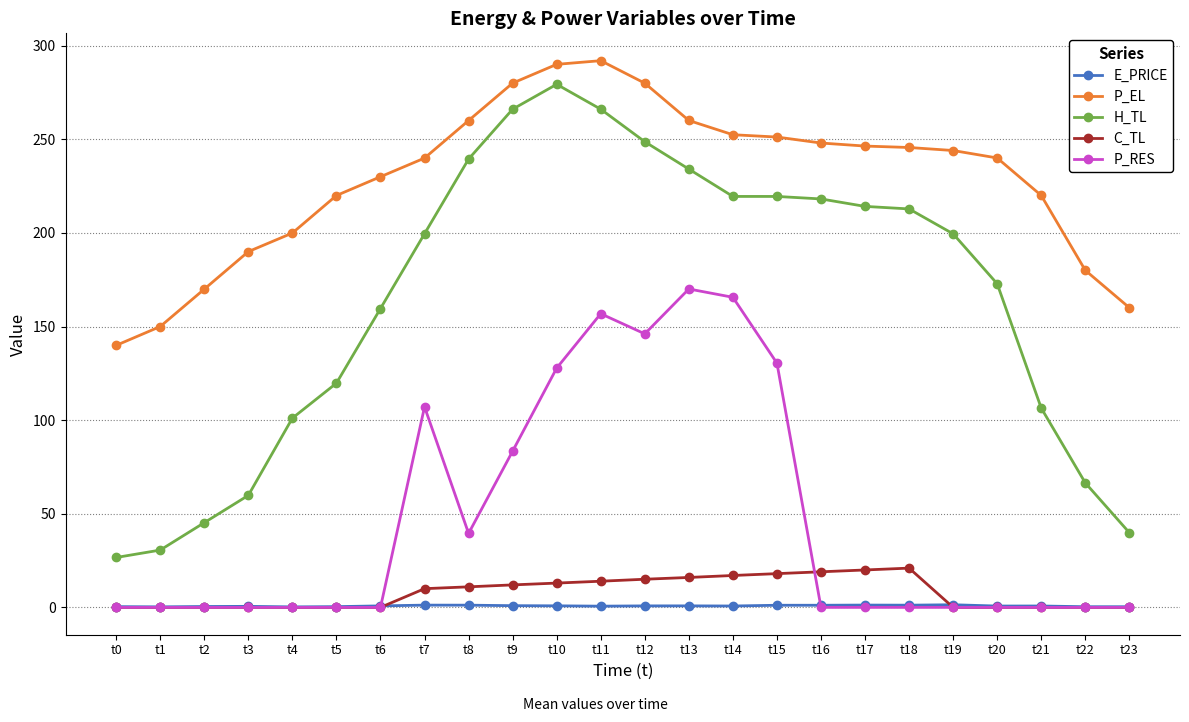

Which category has the highest value in the H_TL series?

t10